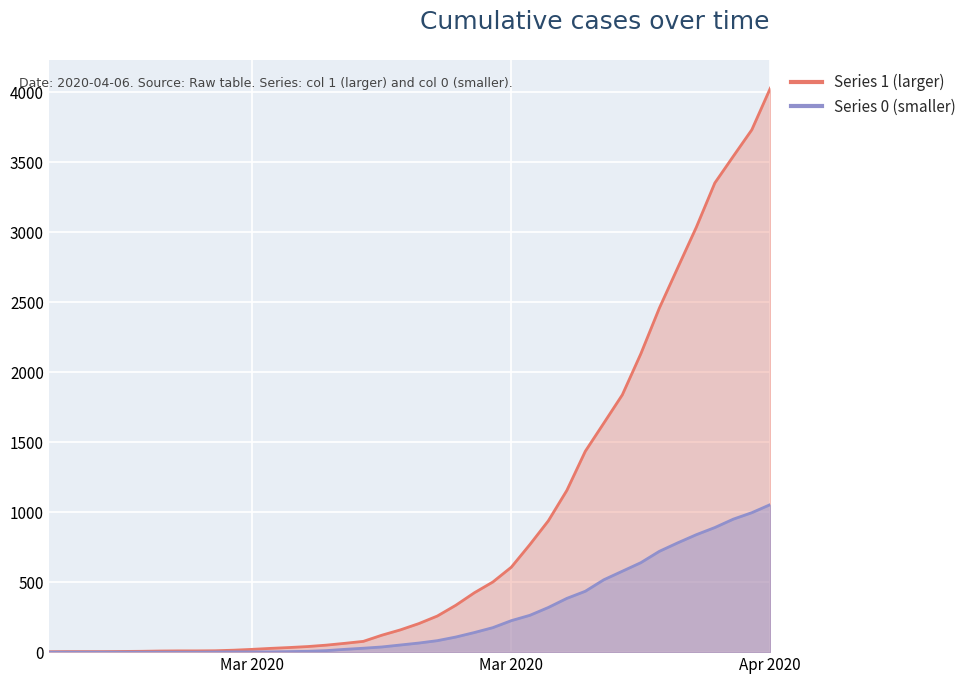

Where is 1 nearest to the value 2015?

2020-03-30